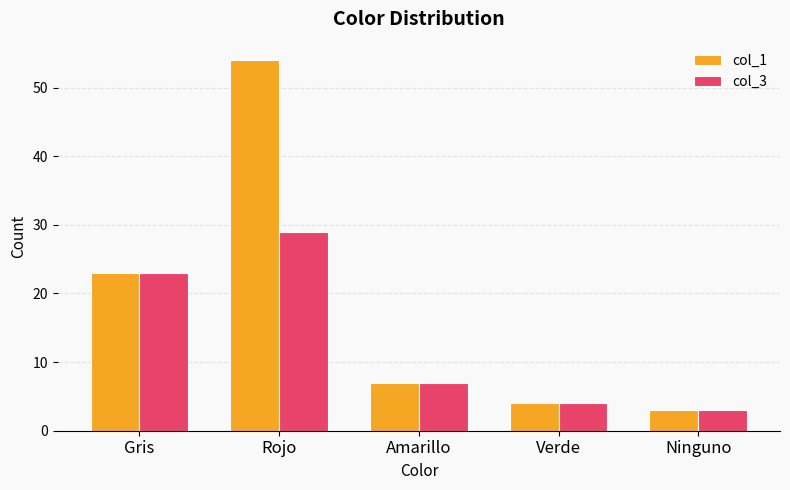

How many values in the col_3 series are below 7?

2